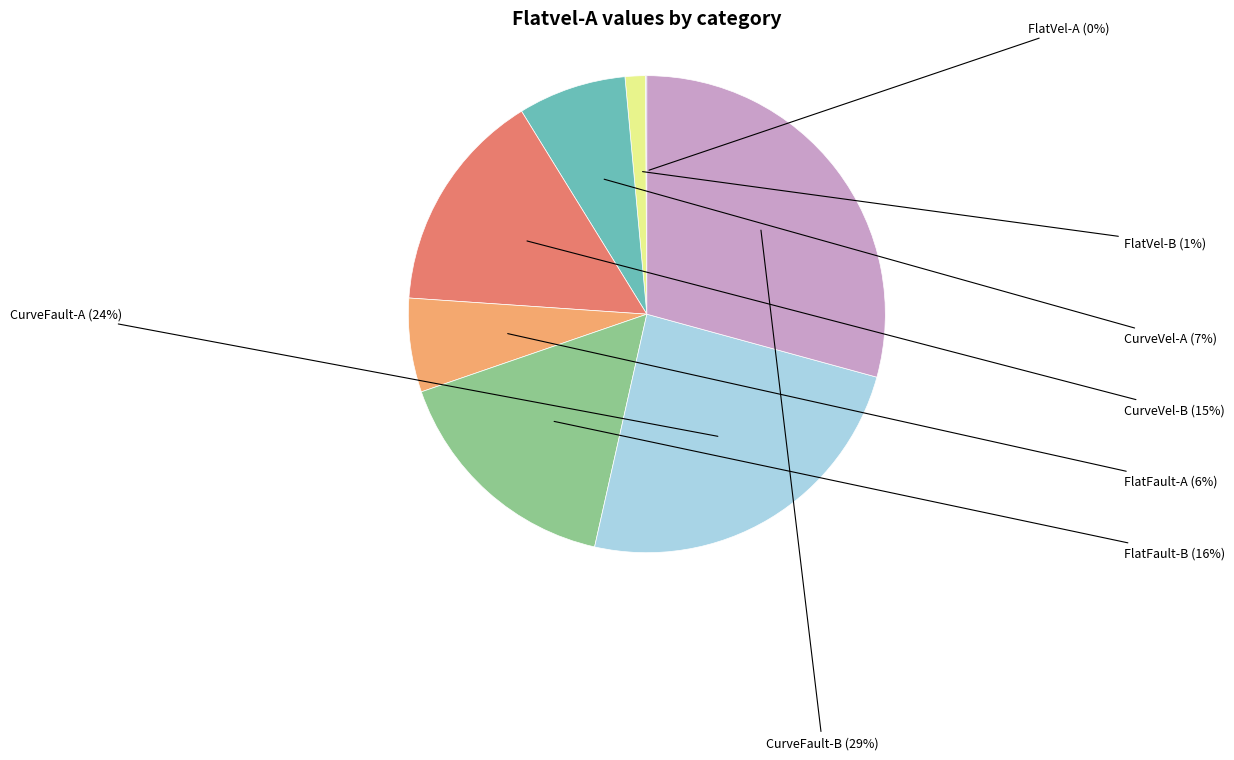

What percentage is the FlatVel-B slice, to the nearest percent?

1%